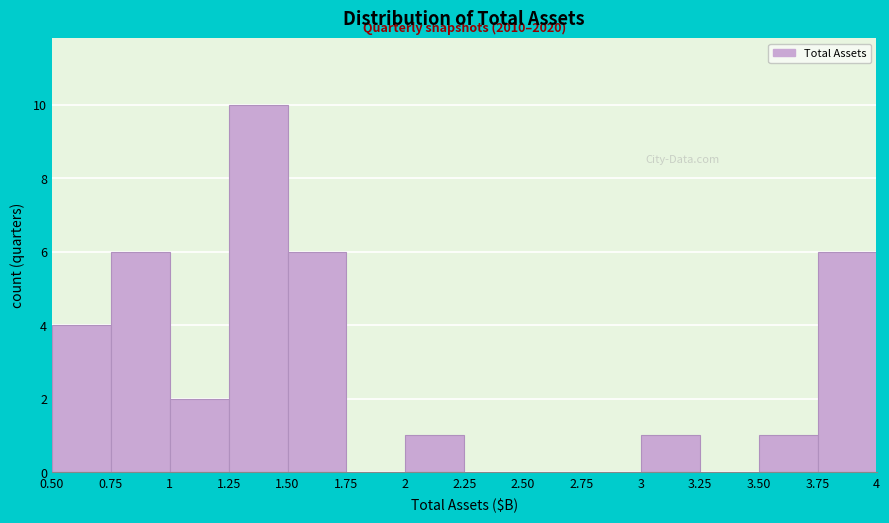

Reading left to right, transcribe all the data shown in this chart.

0.50=4	0.75=6	1=2	1.25=10	1.50=6	1.75=0	2=1	2.25=0	2.50=0	2.75=0	3=1	3.25=0	3.50=1	3.75=6